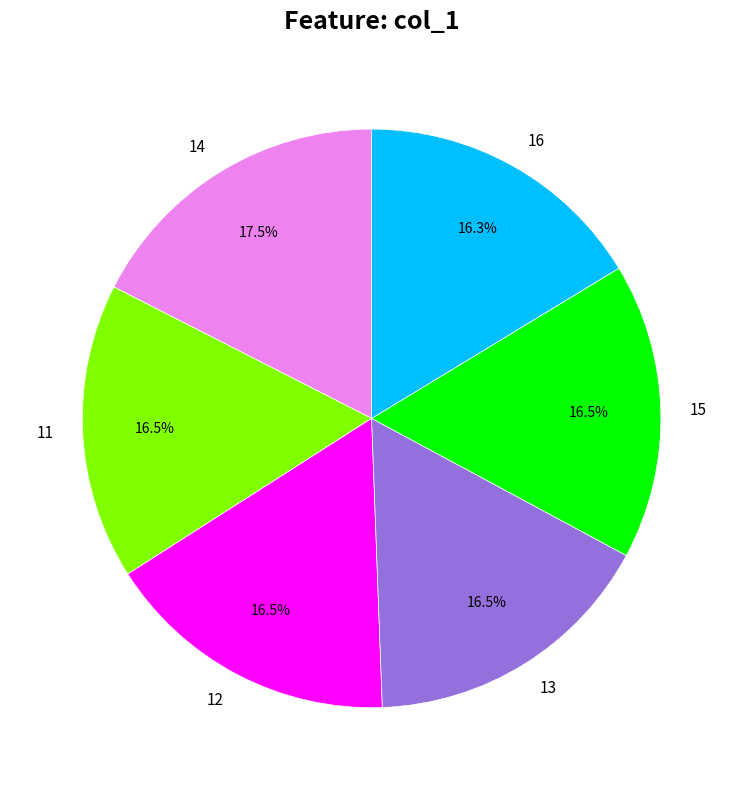

Count the number of slices in the pie.

6